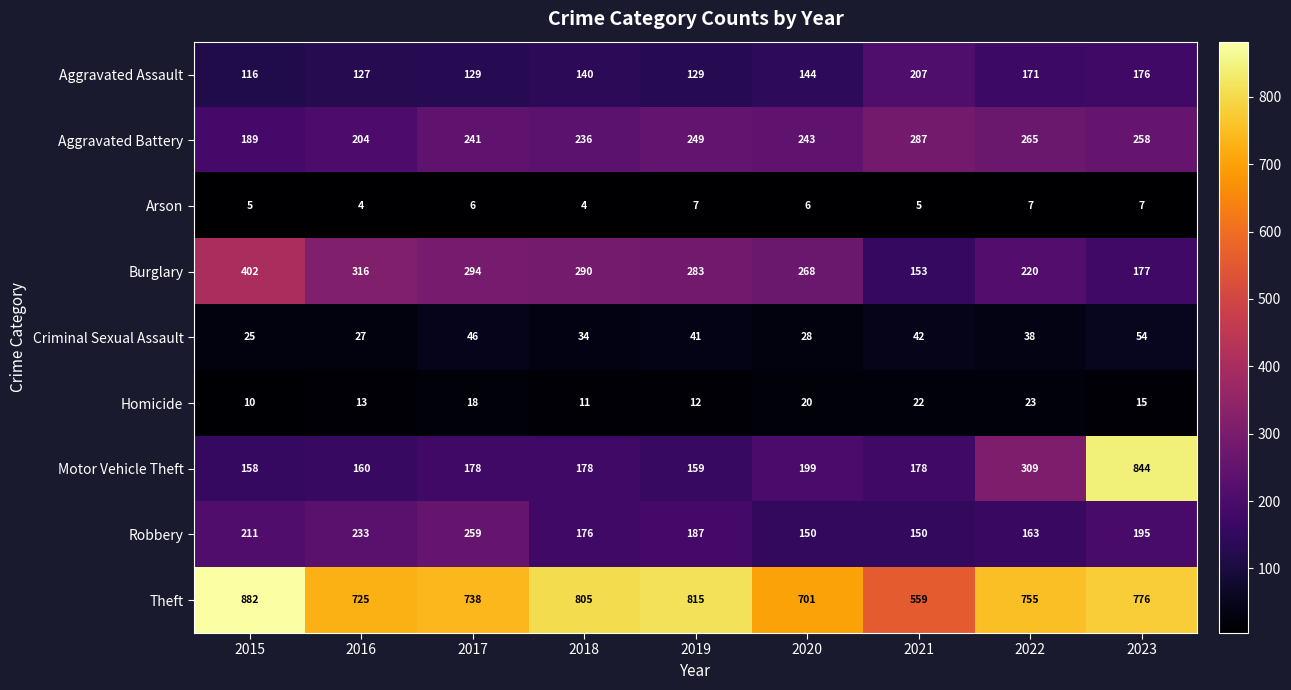

Count the Robbery values in the range 163 to 211.

5